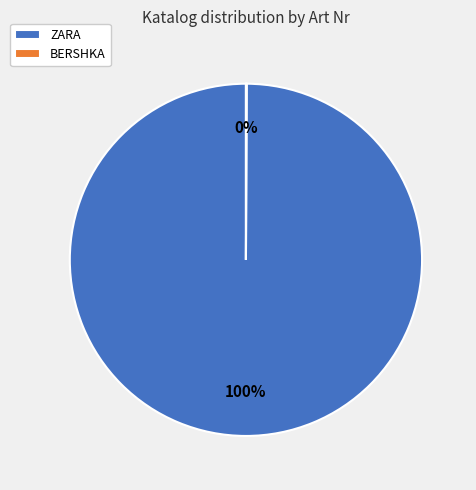

The ZARA slice represents 100% of the pie. True or false?

True